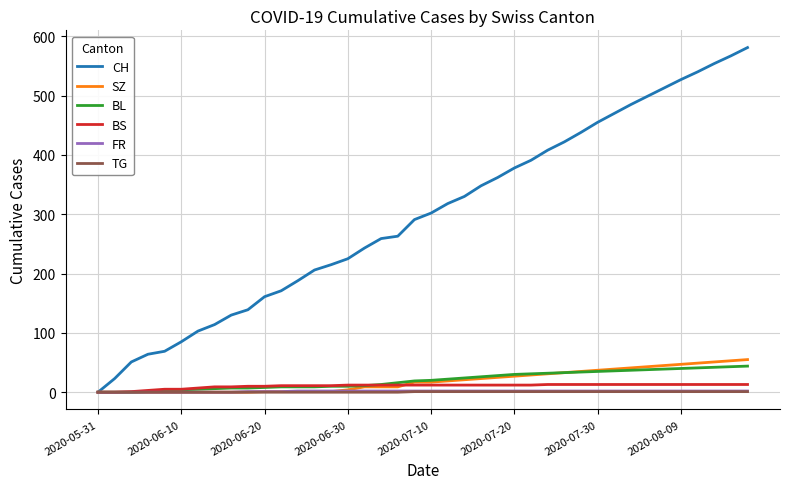

Which series has the largest total across all categories?

CH